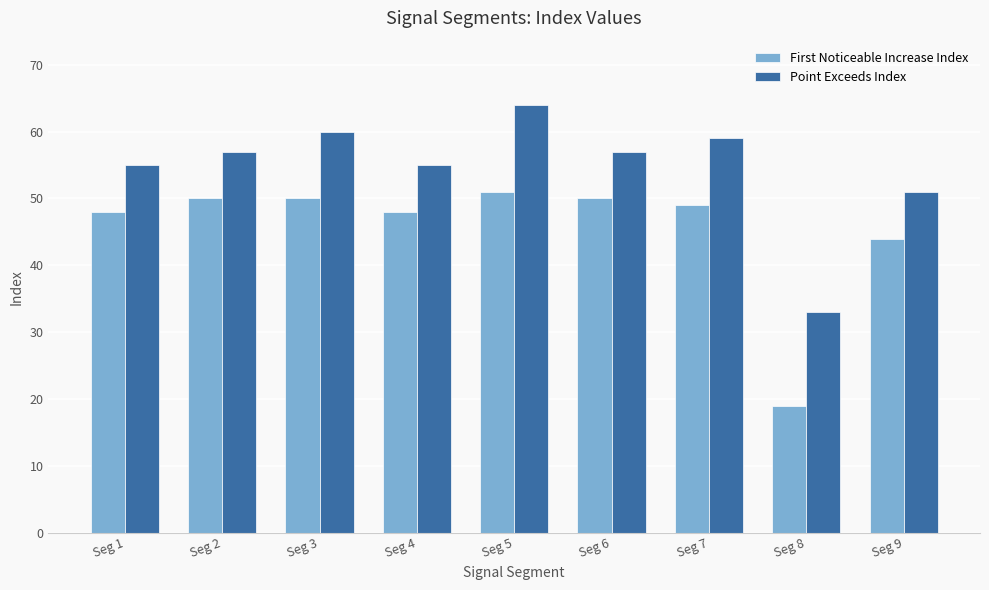

Rank the series at Seg 2 from highest to lowest value.

Point Exceeds Index, First Noticeable Increase Index